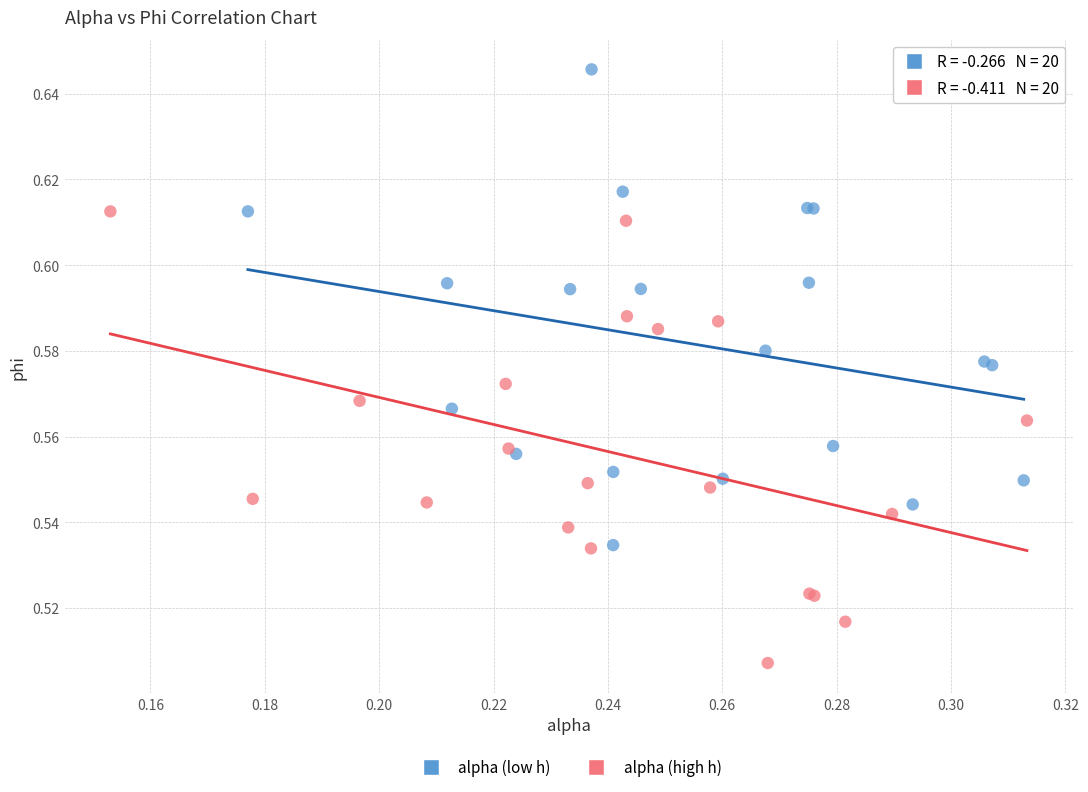

Which series contains the lowest Y value?

alpha (high h)